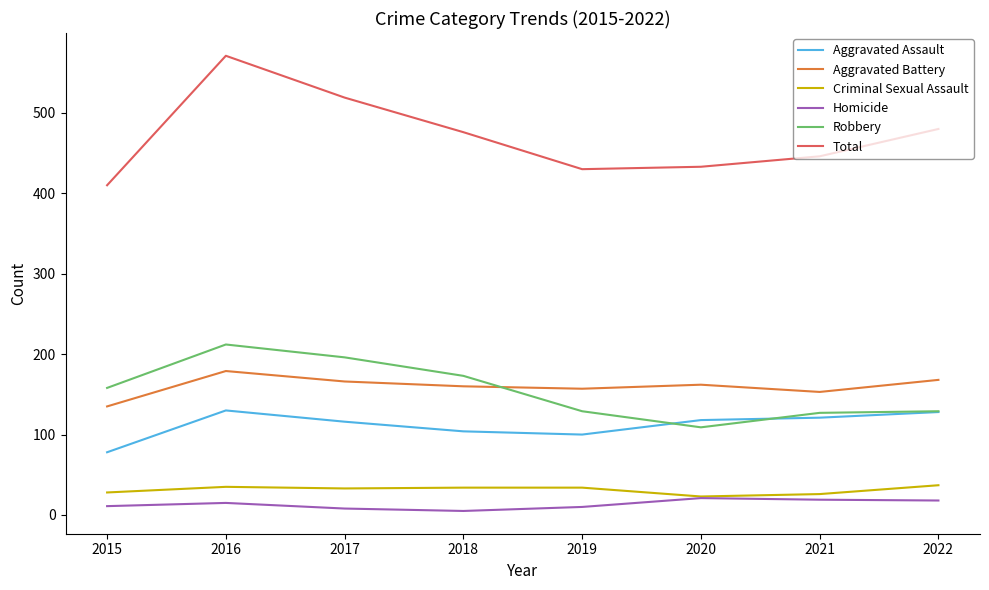

What is the difference between the second highest and second lowest values in the Aggravated Battery series?

15